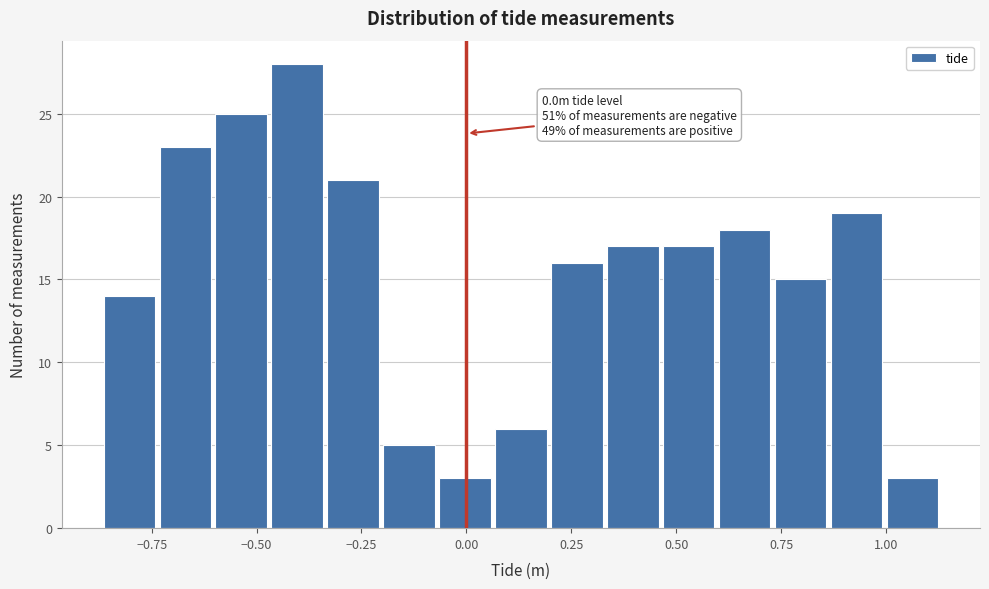

Around what value on the x-axis is the tallest bar? Give the approximate position of its centre, as read against the axis.

-0.40